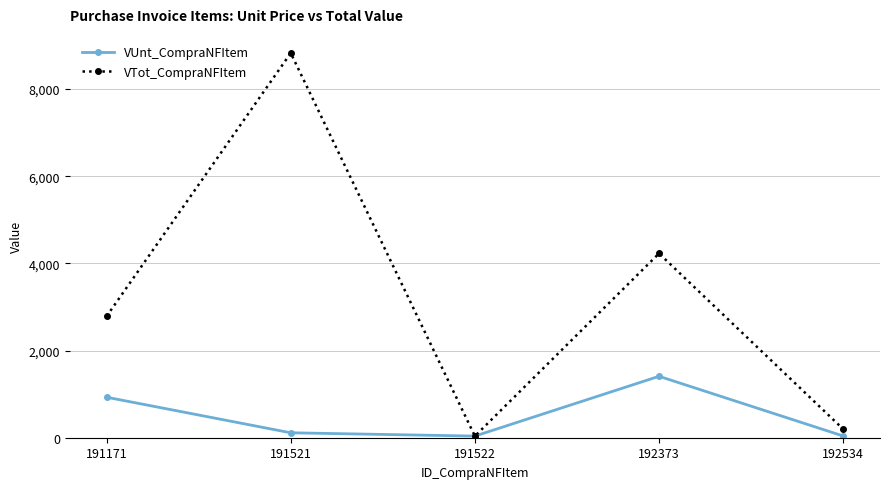

What is the sum of the VTot_CompraNFItem values at 191521 and 192534?

9025.7